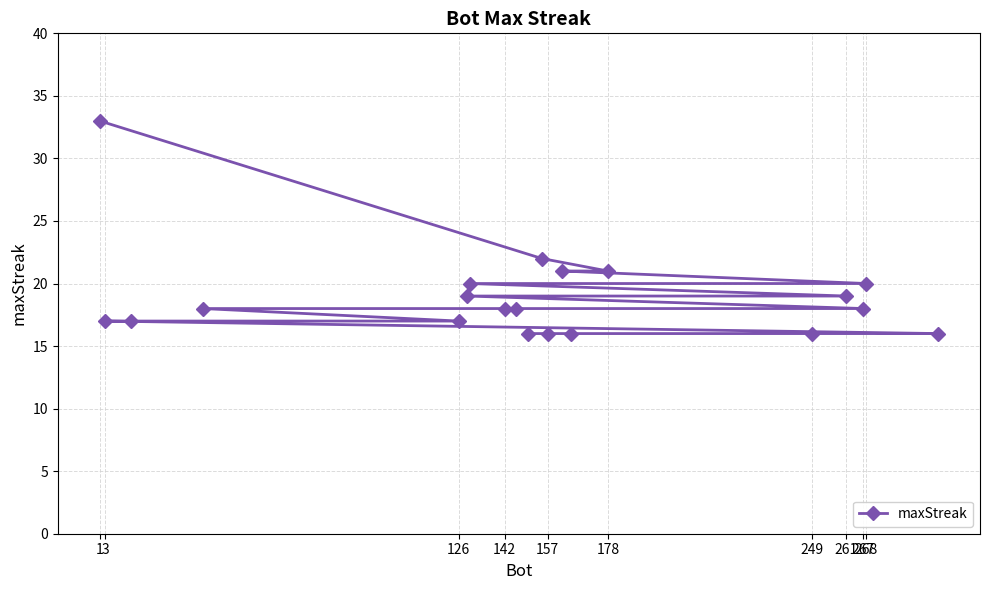

Reading right to left, extract all data points from this chart.

16	20	18	19	16	21	16	21	16	22	16	18	18	20	19	17	18	17	17	33